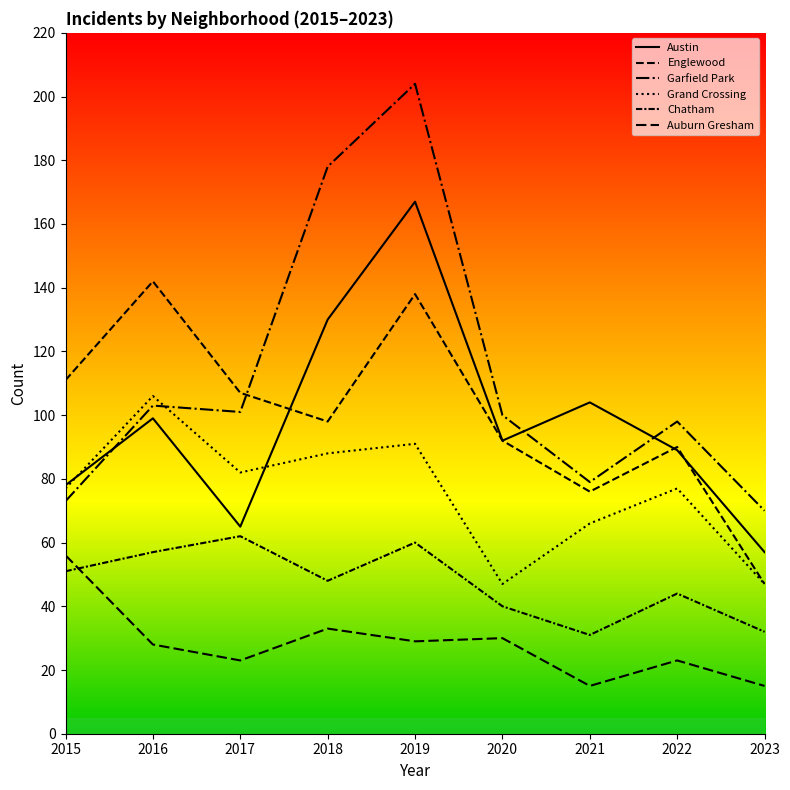

At which label is Garfield Park closest to 137?

2016